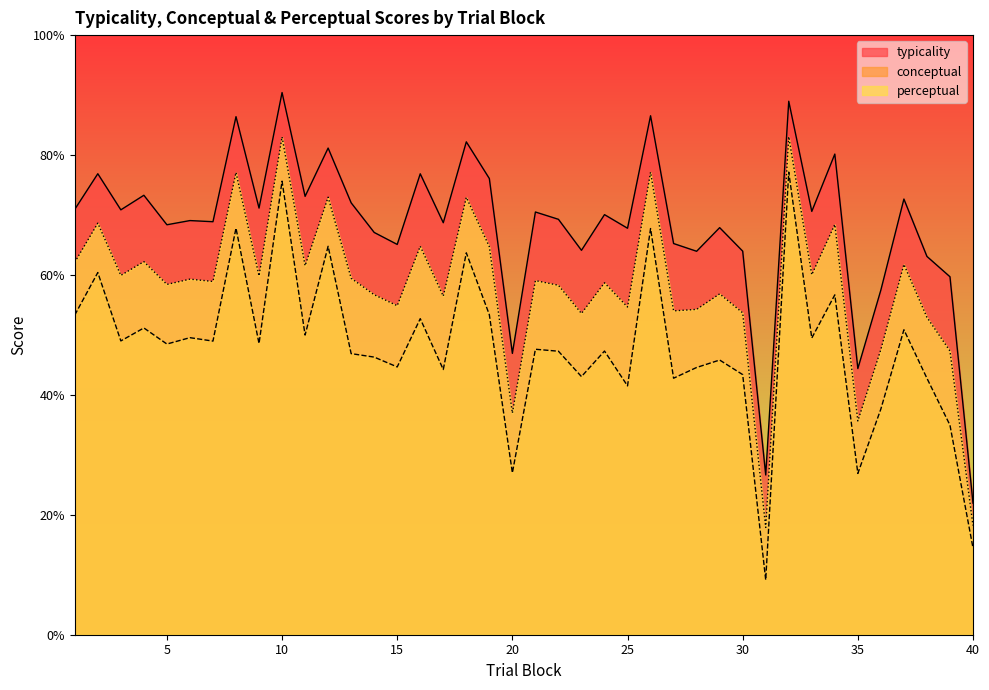

At which category does the chart reach its minimum across all series?

31